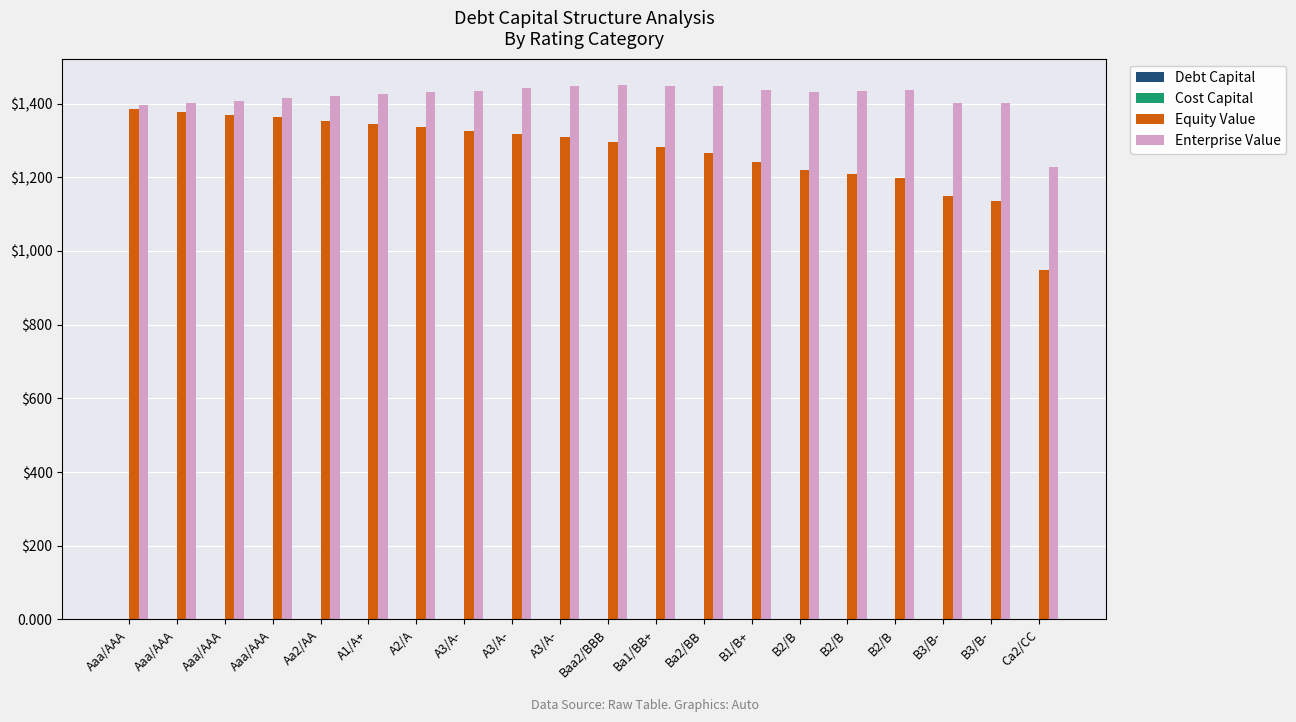

Rank the series by their maximum value, from lowest to highest.

Cost Capital, Debt Capital, Equity Value, Enterprise Value